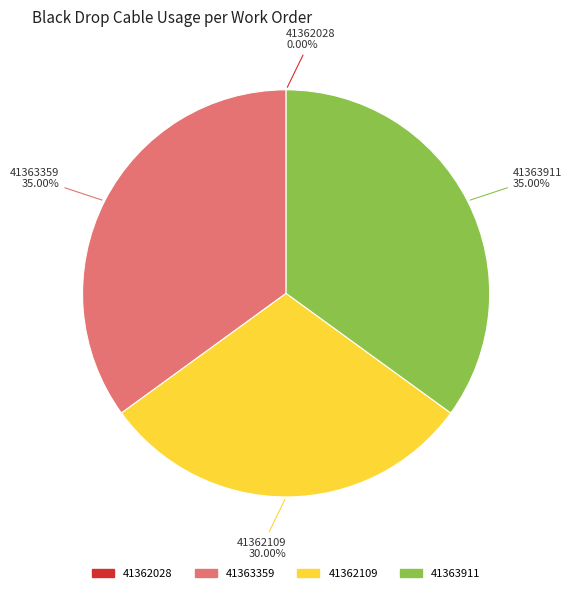

What is the ratio of the value at 41362109 to the value at 41363359?

0.9